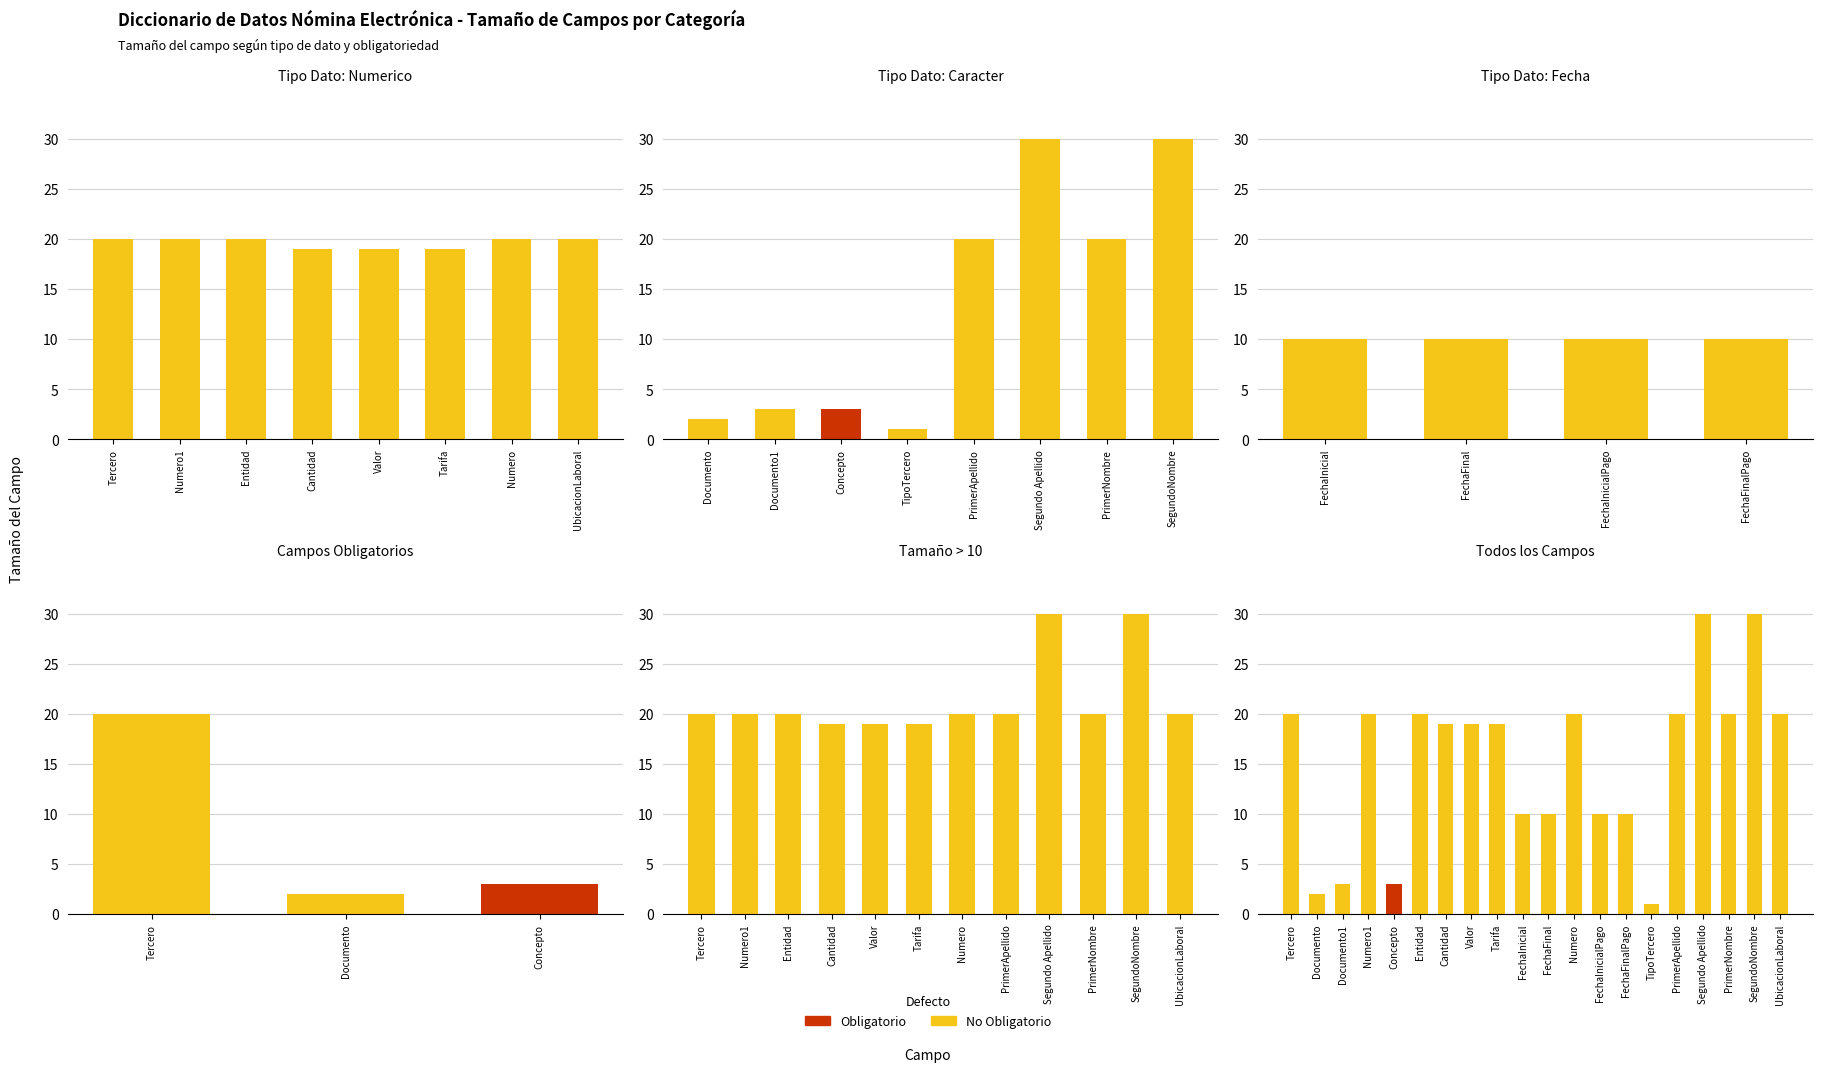

Where does the No Obligatorio series first go above 19?

Tercero